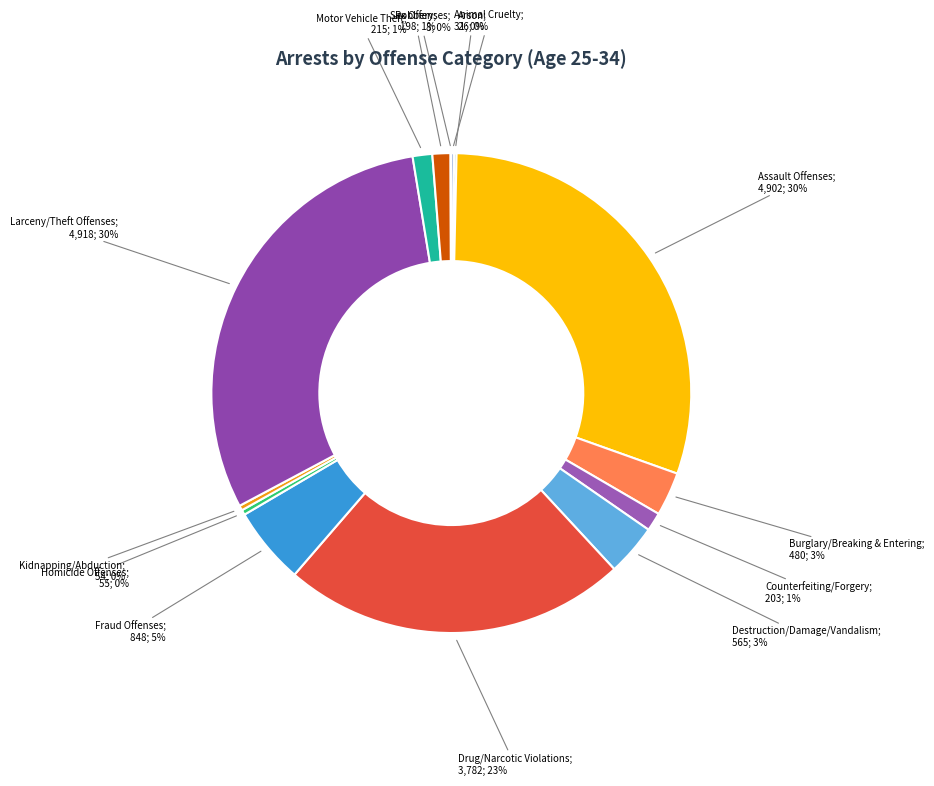

Count the number of slices in the pie.

14